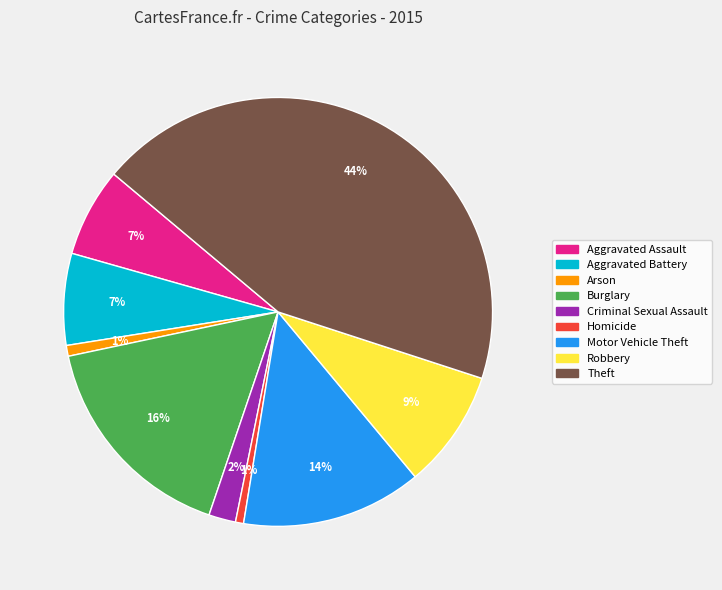

Which has a higher value, Criminal Sexual Assault or Robbery?

Robbery